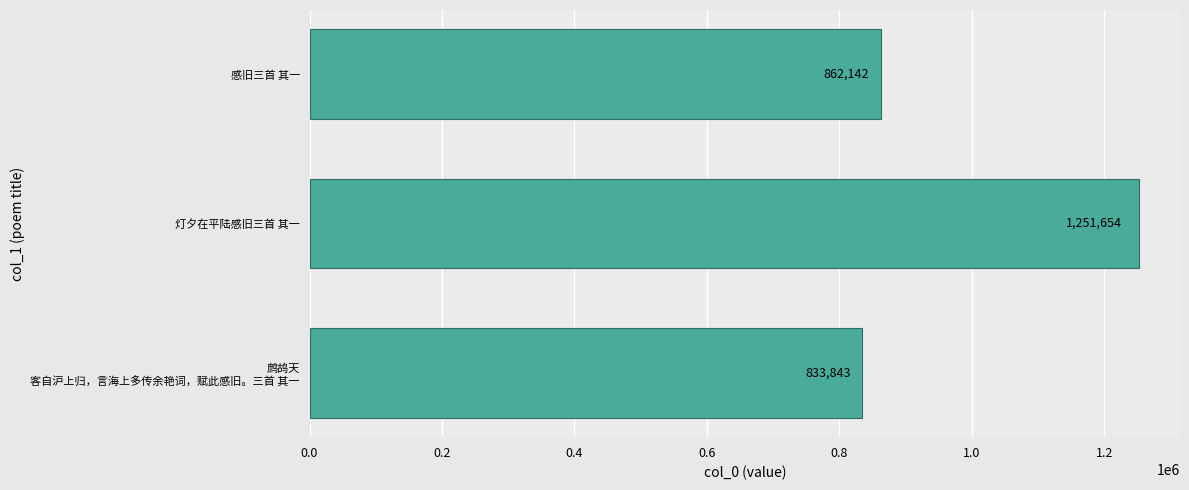

What is the sum of all values?

2947639